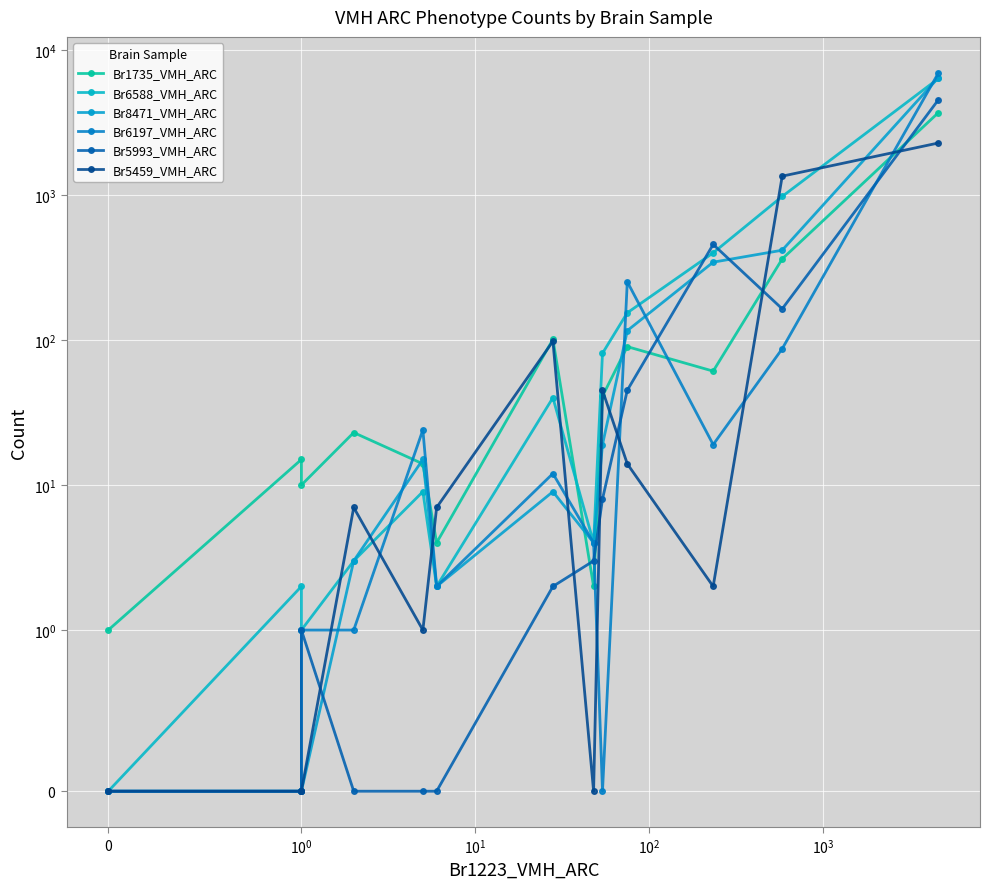

Between which two adjacent categories do Br5993_VMH_ARC and Br8471_VMH_ARC first intersect?

$\mathdefault{10^{1}}$ and $\mathdefault{10^{2}}$